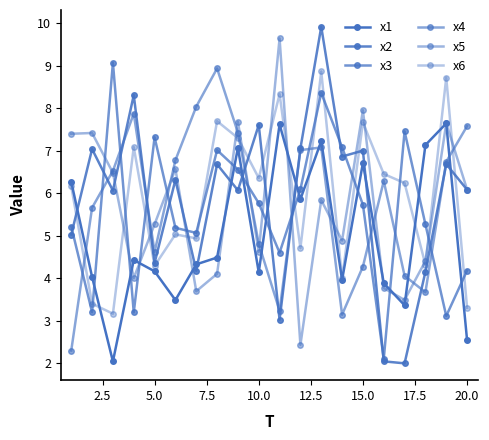

What is the difference between the maximum and second lowest values in the x2 series?

7.9